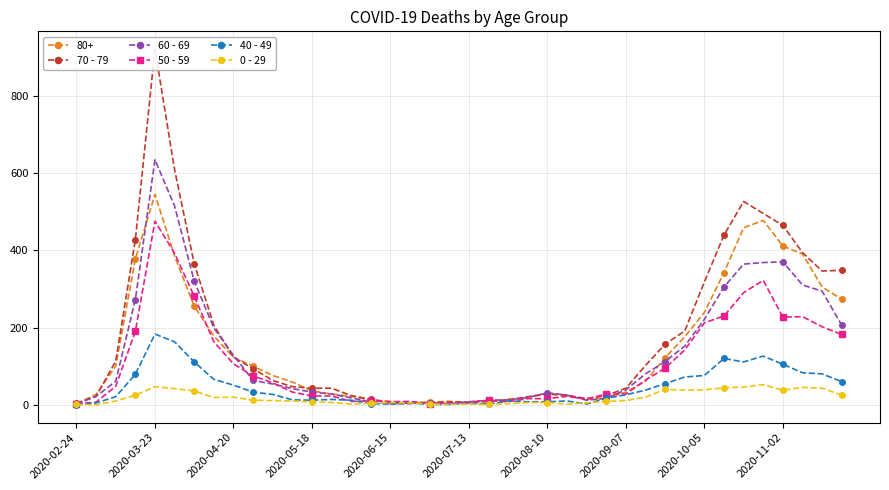

How many times do 40 - 49 and 50 - 59 cross each other?

4